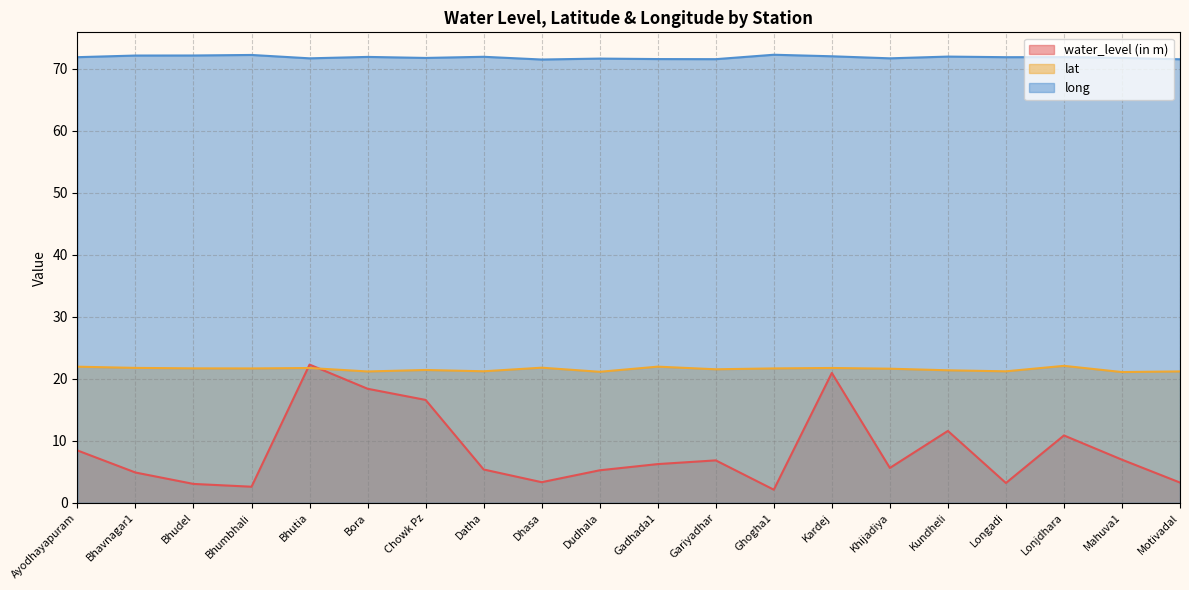

True or false: long and lat cross at least once.

False